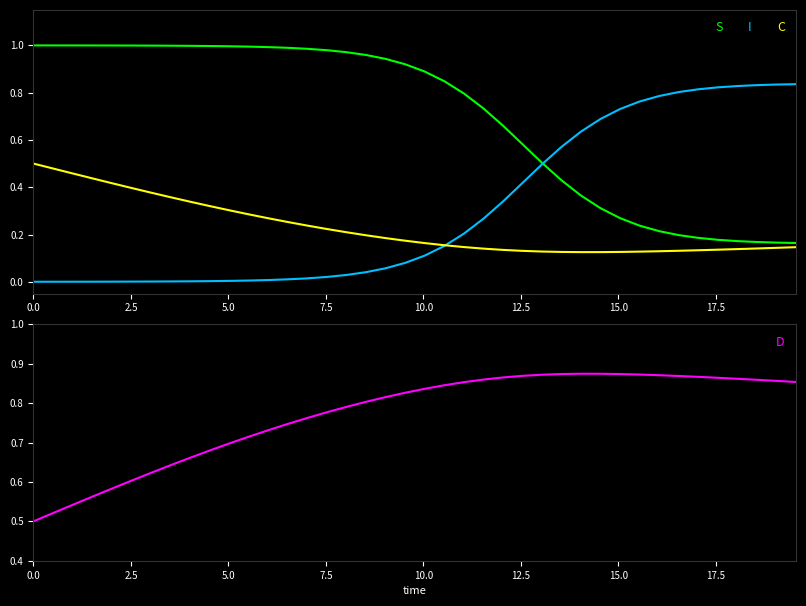

Between 13 and 27, which series saw the biggest shift?

S